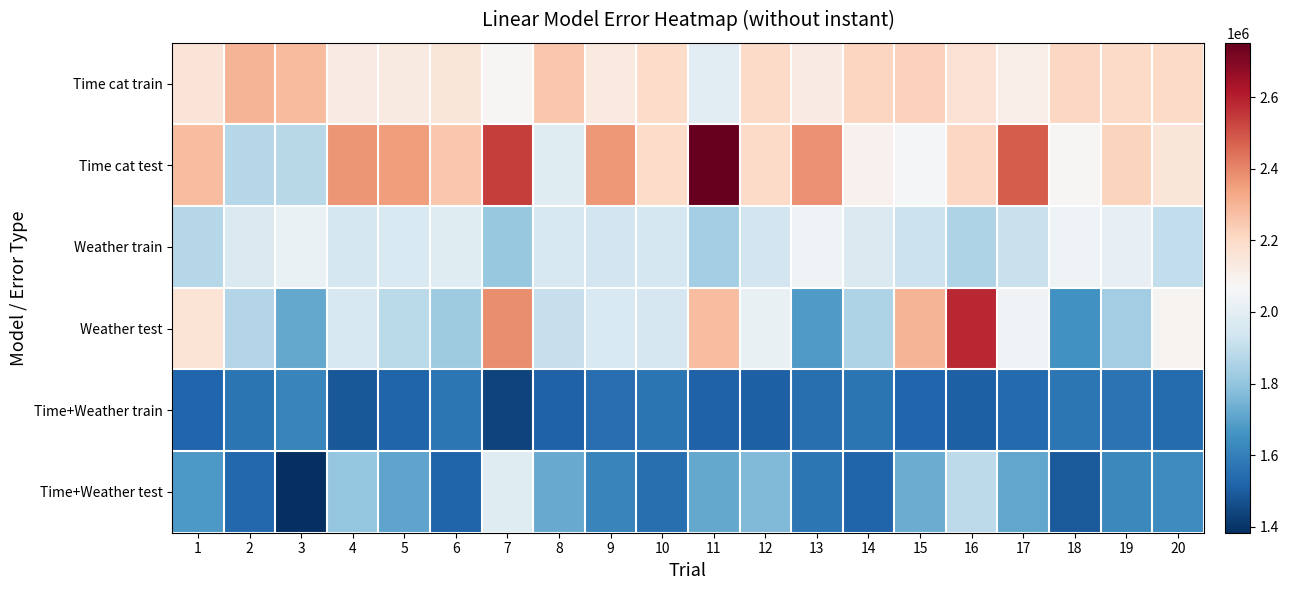

Reading left to right, extract all data points from this chart.

Time cat train: 1=2157522	2=2301200	3=2286648	4=2125584	5=2127587	6=2152651	7=2074408	8=2250183	9=2132521	10=2195458	11=1989801	12=2198212	13=2121694	14=2213926	15=2225541	16=2166658	17=2112431	18=2211558	19=2201116	20=2200984
Time cat test: 1=2277059	2=1871604	3=1877285	4=2366990	5=2355424	6=2253817	7=2541998	8=1984412	9=2363556	10=2193142	11=2751611	12=2199565	13=2381713	14=2096121	15=2058627	16=2209282	17=2480941	18=2076865	19=2219746	20=2151627
Weather train: 1=1872705	2=1970561	3=2022366	4=1949284	5=1964548	6=1985601	7=1808635	8=1957219	9=1935688	10=1945663	11=1836318	12=1939006	13=2036789	14=1971297	15=1920851	16=1856163	17=1916640	18=2038067	19=2011296	20=1898800
Weather test: 1=2160365	2=1867737	3=1716144	4=1958766	5=1883140	6=1825227	7=2382910	8=1909804	9=1961900	10=1954938	11=2280775	12=2015117	13=1678794	14=1858728	15=2298921	16=2585884	17=2045108	18=1655312	19=1827217	20=2083623
Time+Weather train: 1=1526533	2=1565292	3=1616961	4=1489174	5=1519634	6=1571421	7=1432569	8=1513347	9=1546191	10=1567384	11=1516281	12=1507690	13=1549521	14=1565707	15=1522521	16=1510294	17=1536103	18=1575753	19=1562536	20=1538950
Time+Weather test: 1=1676101	2=1532684	3=1383478	4=1804748	5=1704377	6=1517485	7=1983443	8=1721277	9=1614360	10=1550452	11=1719778	12=1763942	13=1575183	14=1521920	15=1728046	16=1889947	17=1712315	18=1492192	19=1624850	20=1637355